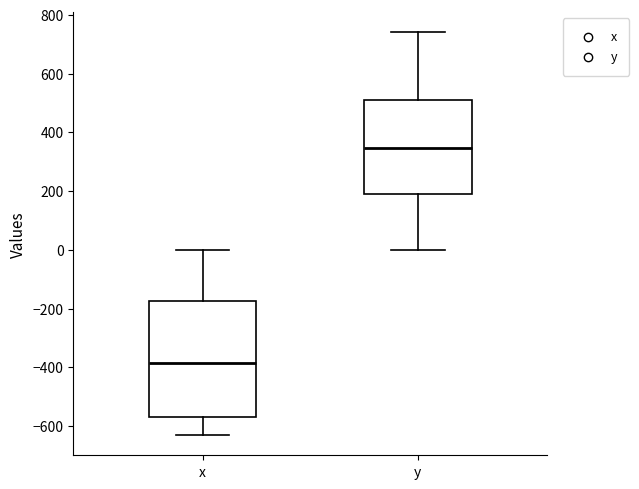

Which box has the lowest median line?

x